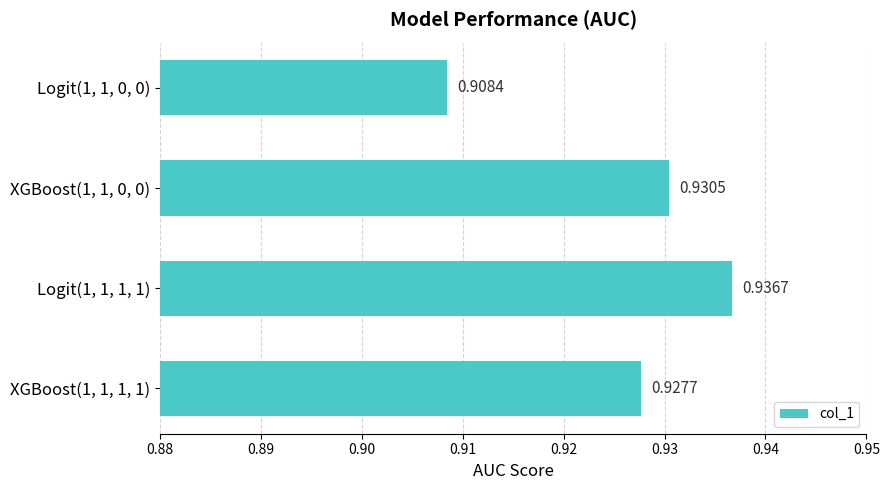

Rank the categories by value from highest to lowest.

Logit(1, 1, 1, 1), XGBoost(1, 1, 0, 0), XGBoost(1, 1, 1, 1), Logit(1, 1, 0, 0)